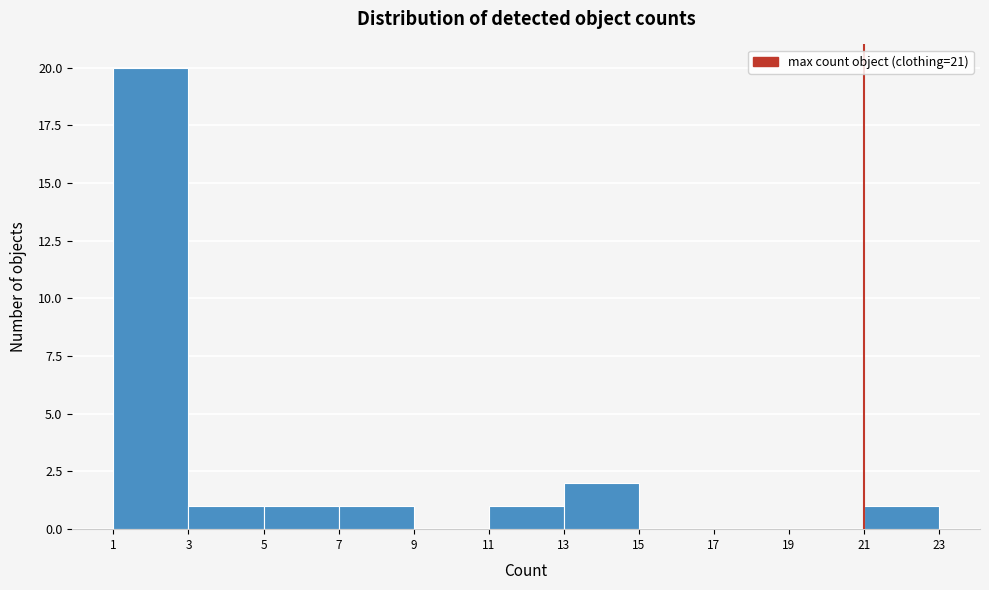

Reading left to right, list every bar in this chart as the range it spans on the x-axis followed by its height. The values are not printed on the chart, so give them approximately, as read against the axis.

1 to 3: 20
3 to 5: 1
5 to 7: 1
7 to 9: 1
9 to 11: 0
11 to 13: 1
13 to 15: 2
15 to 17: 0
17 to 19: 0
19 to 21: 0
21 to 23: 1